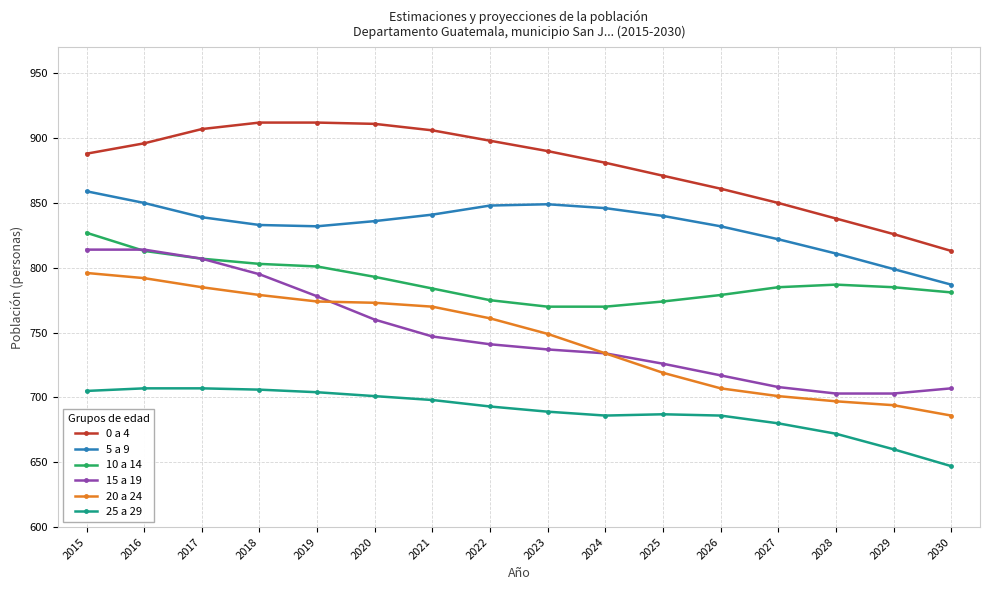

True or false: 25 a 29 and 0 a 4 cross at least once.

False